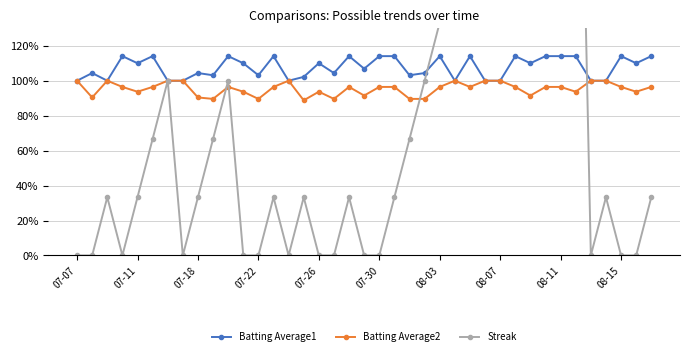

The Batting Average1 series shows 114.1 at 08-11. True or false?

True